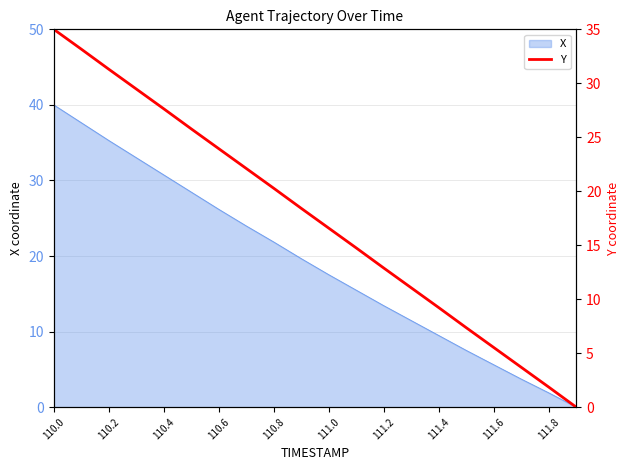

True or false: X has a value of 13.5 at 111.4.

False